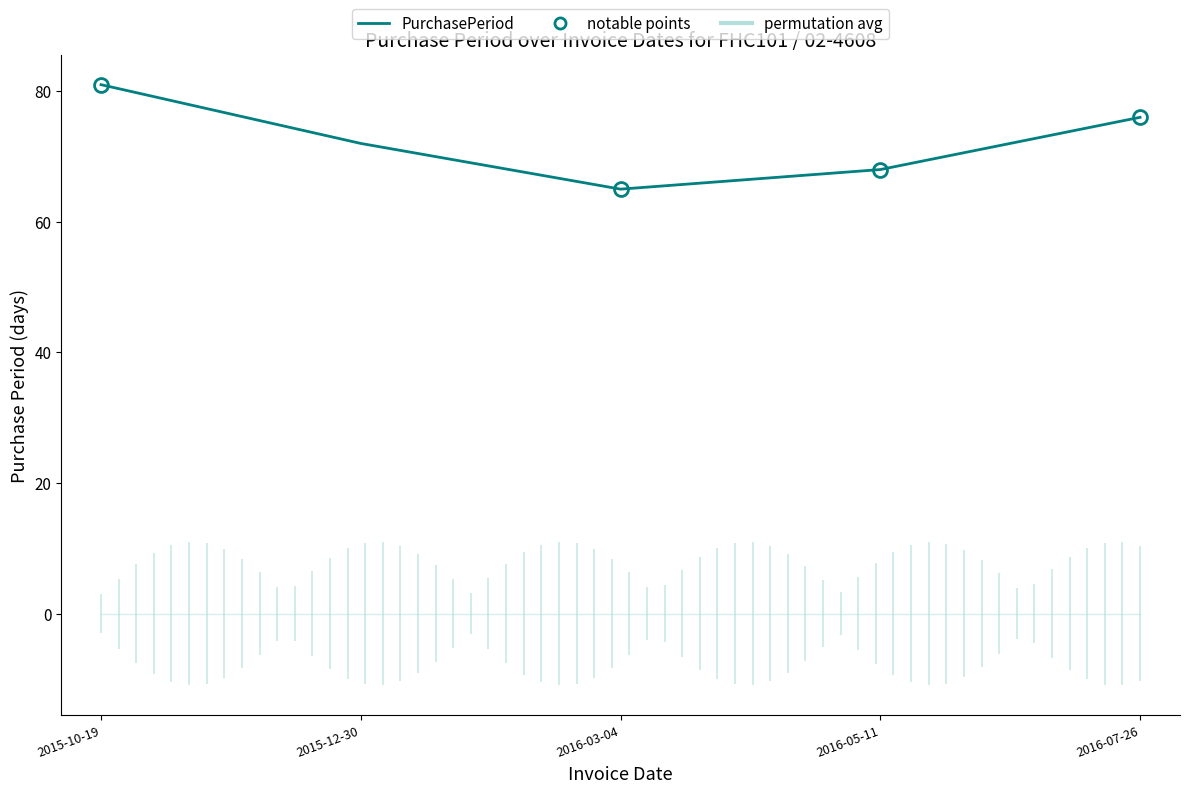

True or false: the data shows 32 at 2015-12-30.

False